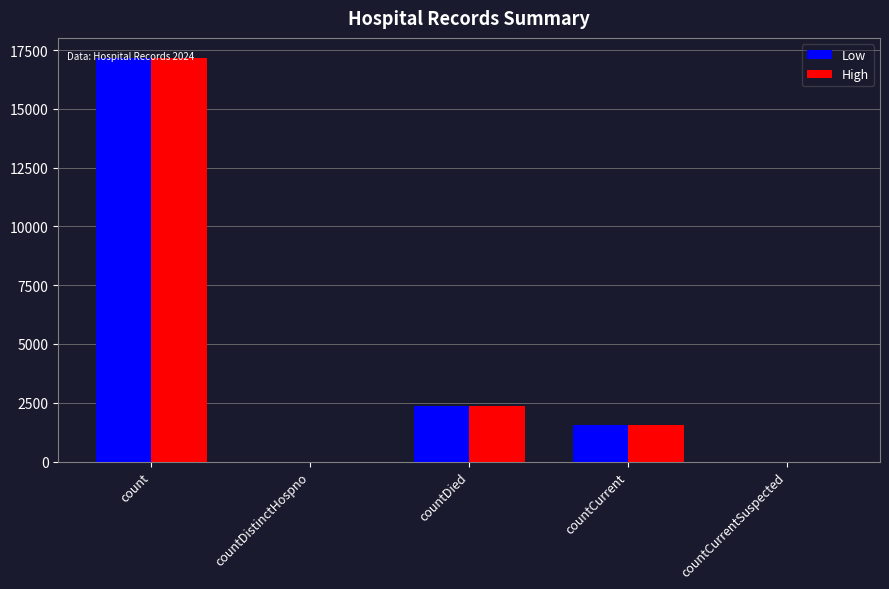

Is the value of High at countDied greater than the value of Low at countCurrentSuspected?

Yes